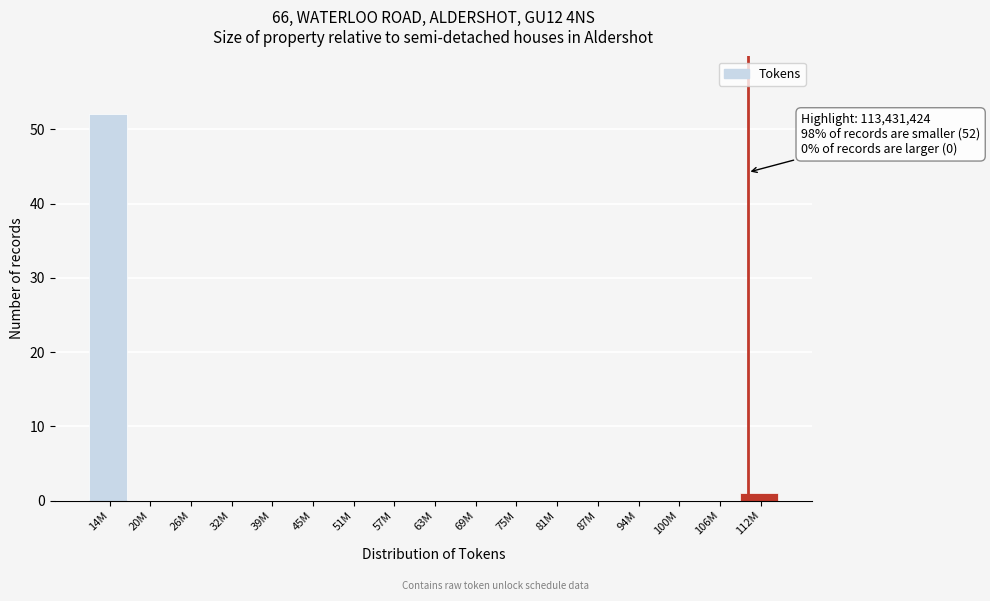

Reading left to right, extract all data points from this chart.

14M=52	20M=0	26M=0	32M=0	39M=0	45M=0	51M=0	57M=0	63M=0	69M=0	75M=0	81M=0	87M=0	94M=0	100M=0	106M=0	112M=1